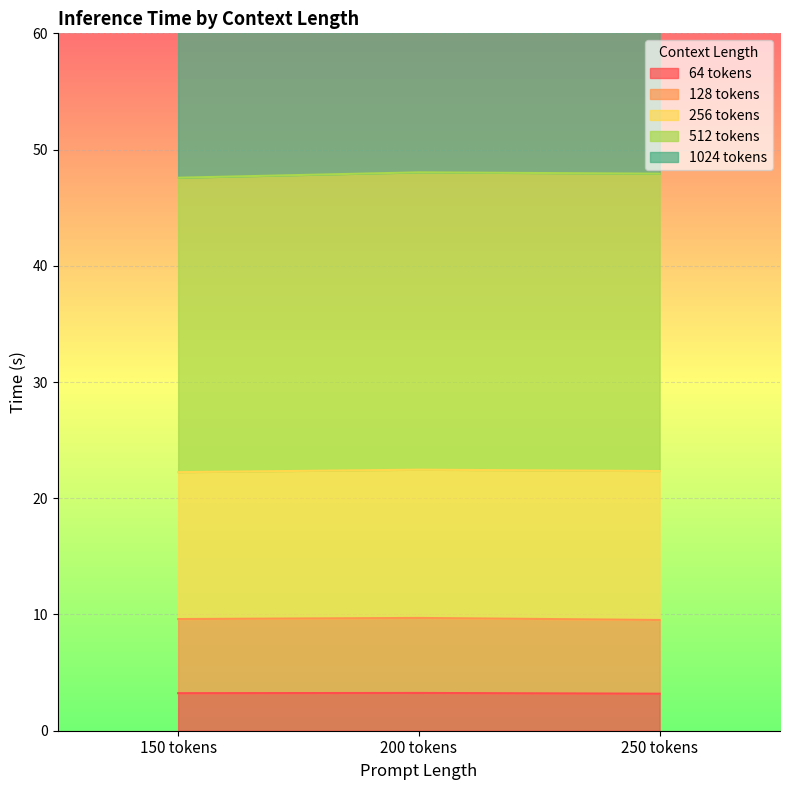

How many data points does each series have?

3